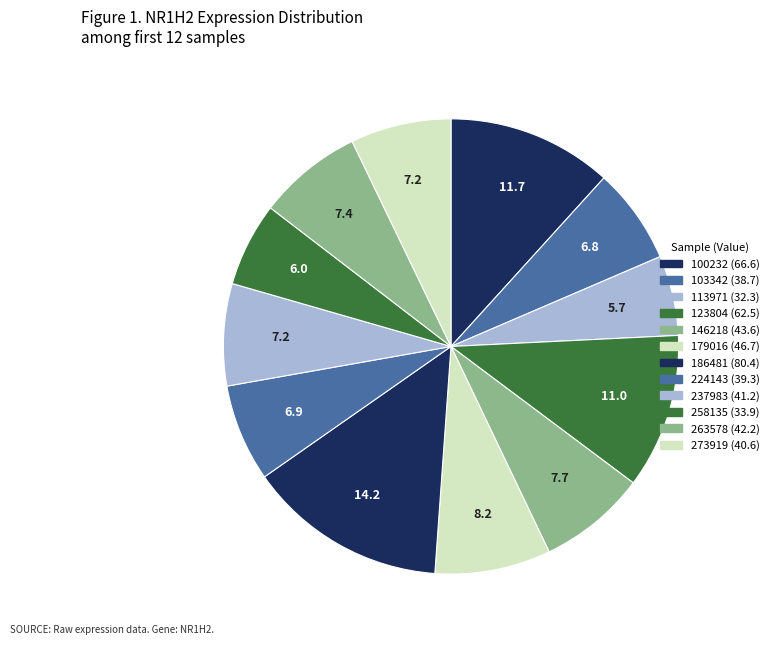

Rank the categories by value from lowest to highest.

113971, 258135, 103342, 224143, 273919, 237983, 263578, 146218, 179016, 123804, 100232, 186481